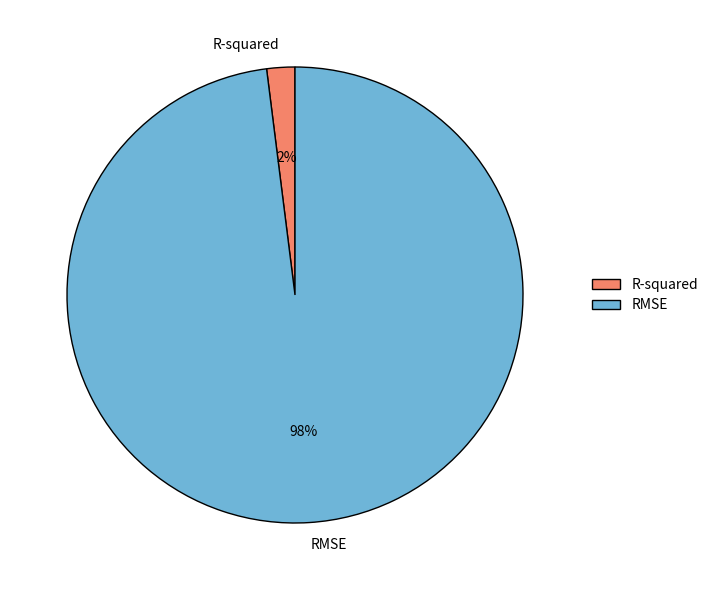

Does R-squared represent more than half of the total?

No